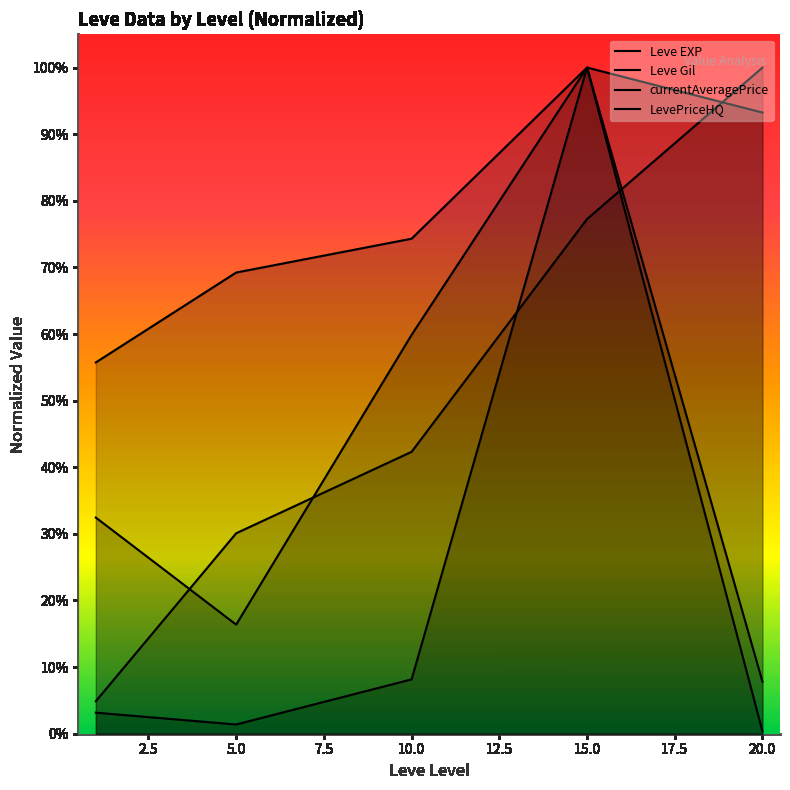

Reading left to right, list all the values displayed in this chart.

Leve EXP: 0.0	0.3	0.4	0.8	1.0
Leve Gil: 0.6	0.7	0.7	1.0	0.9
currentAveragePrice: 0.0	0.0	0.1	1.0	0.0
LevePriceHQ: 0.3	0.2	0.6	1.0	0.1